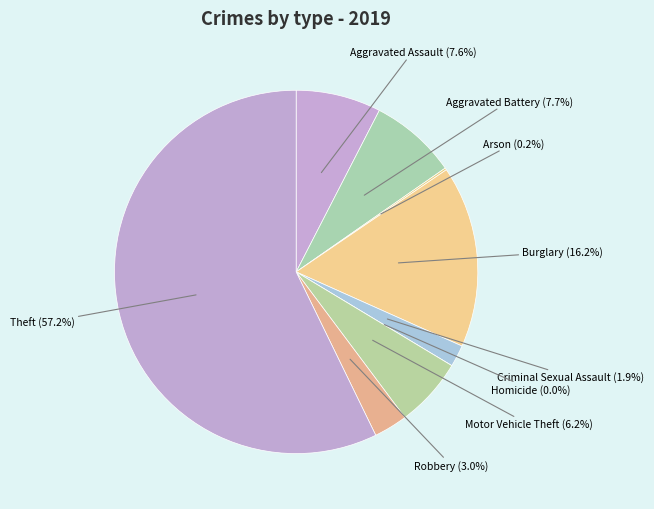

Does Theft represent more than half of the total?

Yes